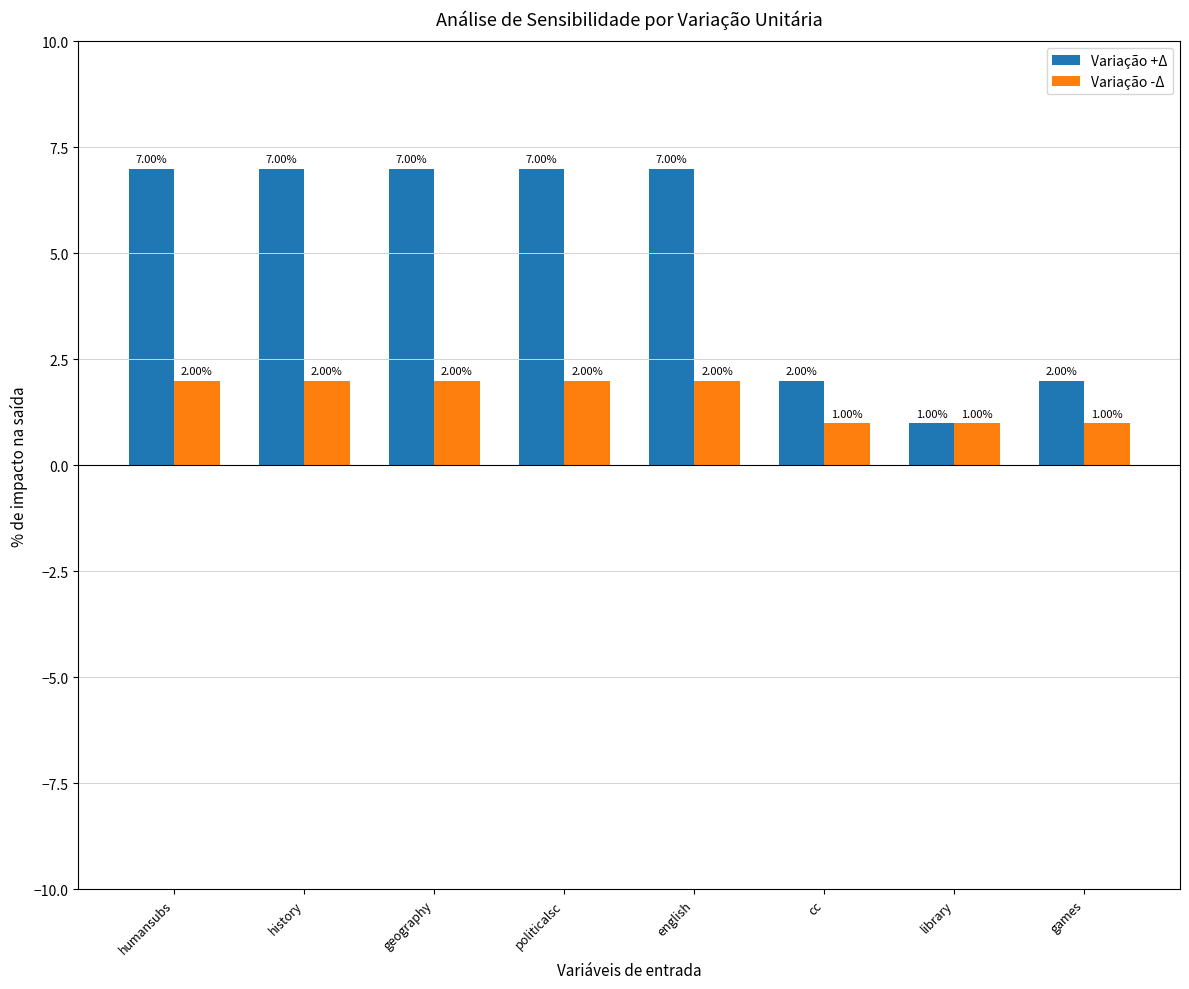

Reading right to left, transcribe all the data shown in this chart.

Variação +Δ: 2	1	2	7	7	7	7	7
Variação -Δ: 1	1	1	2	2	2	2	2